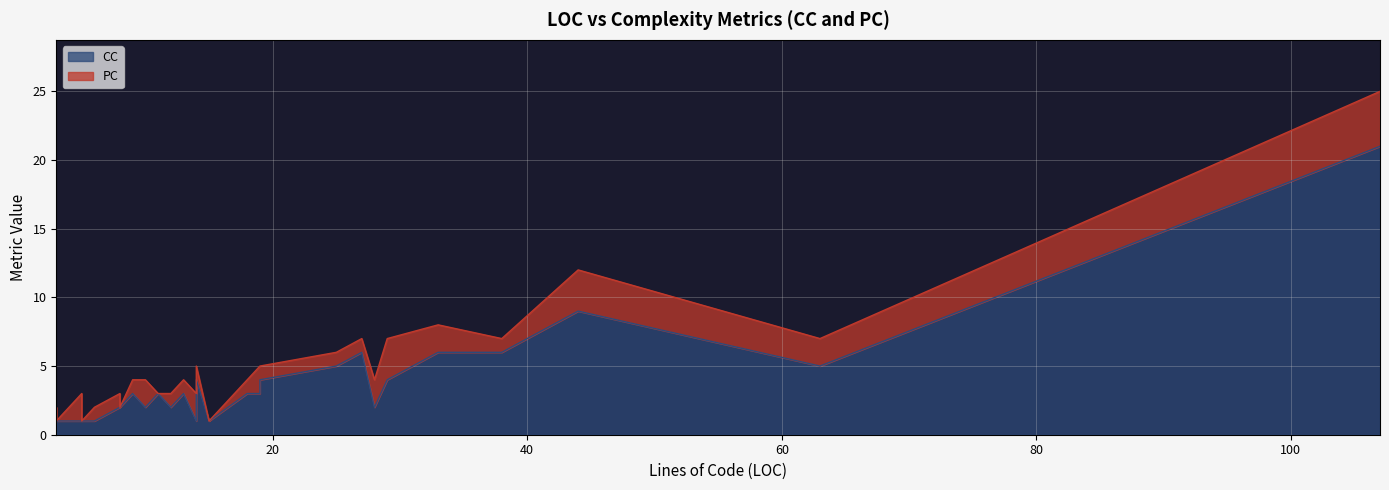

Where is the data nearest to the value 11?

44